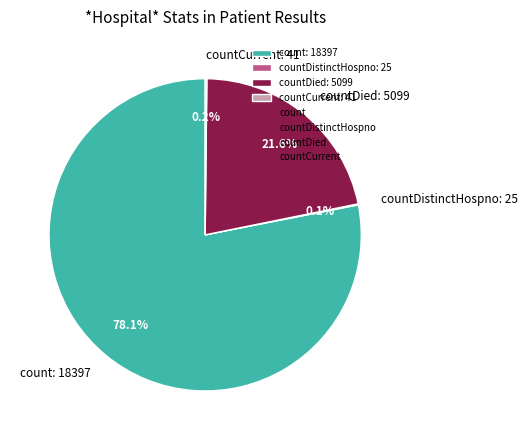

Which category has the biggest portion of the pie?

count: 18397